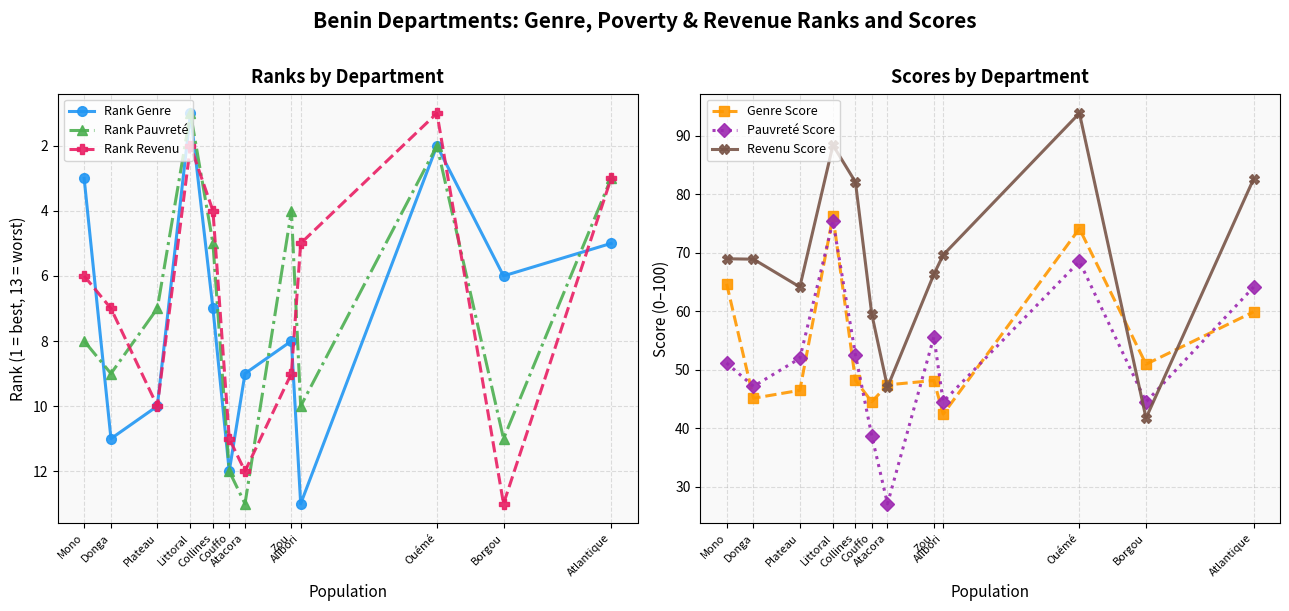

At which category is the sum across all series the highest?

Littoral